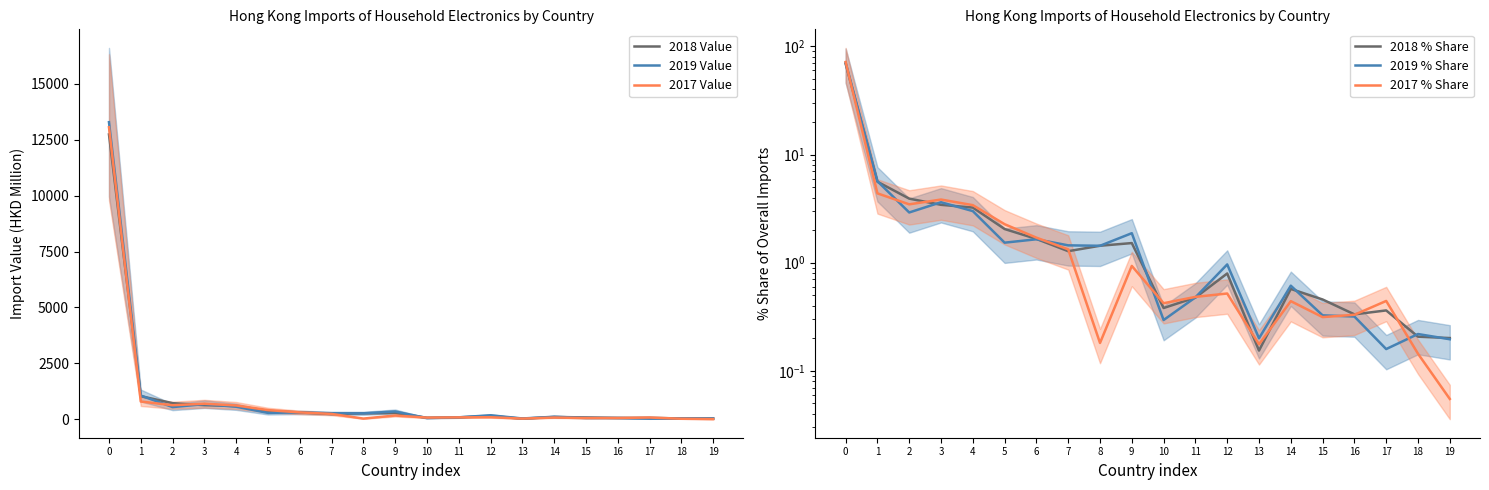

At how many categories does at least one series exceed 5262?

1